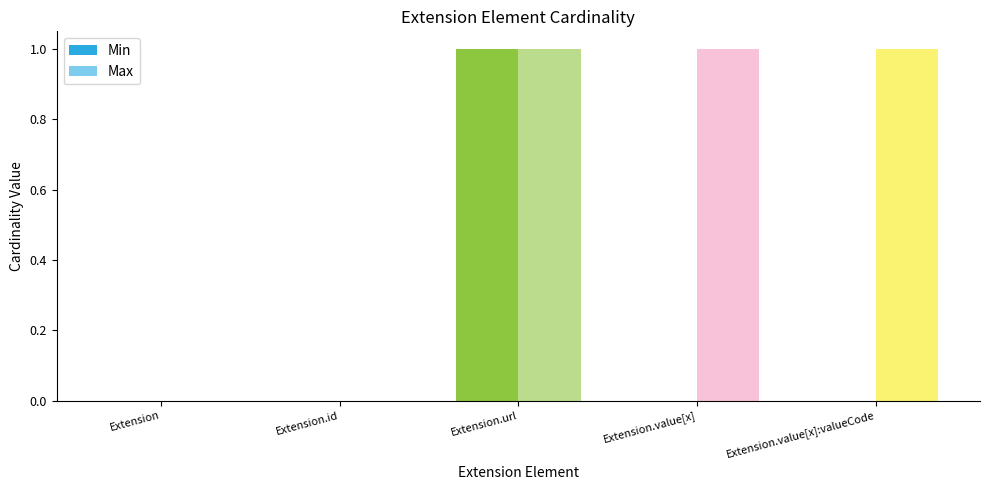

How many distinct data groups are displayed?

2